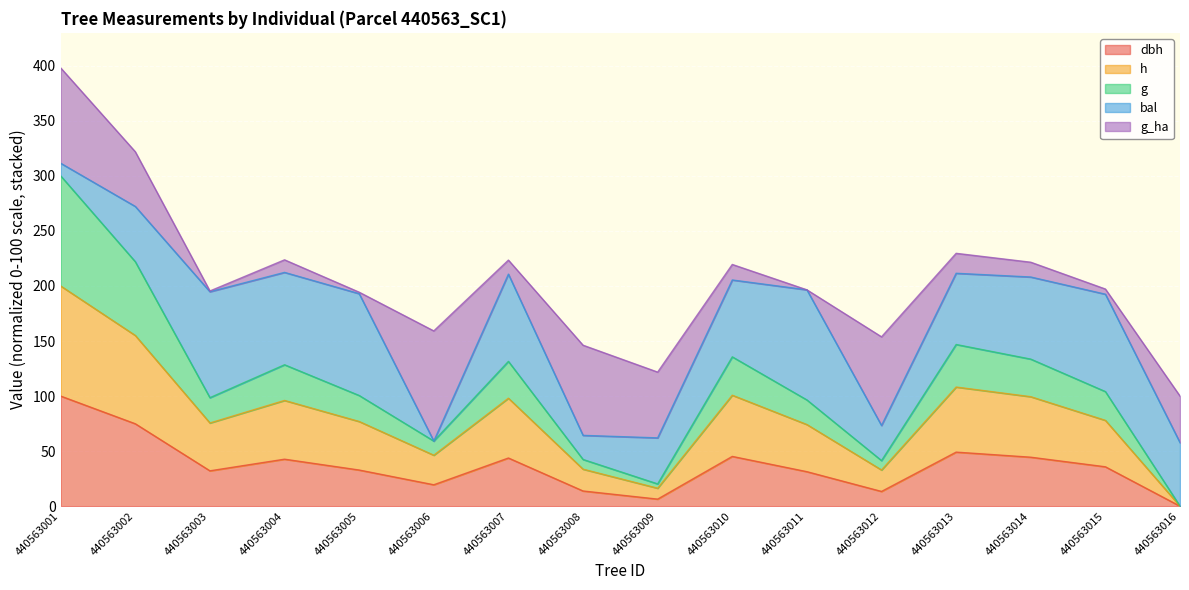

What is the greatest value displayed?

398.0